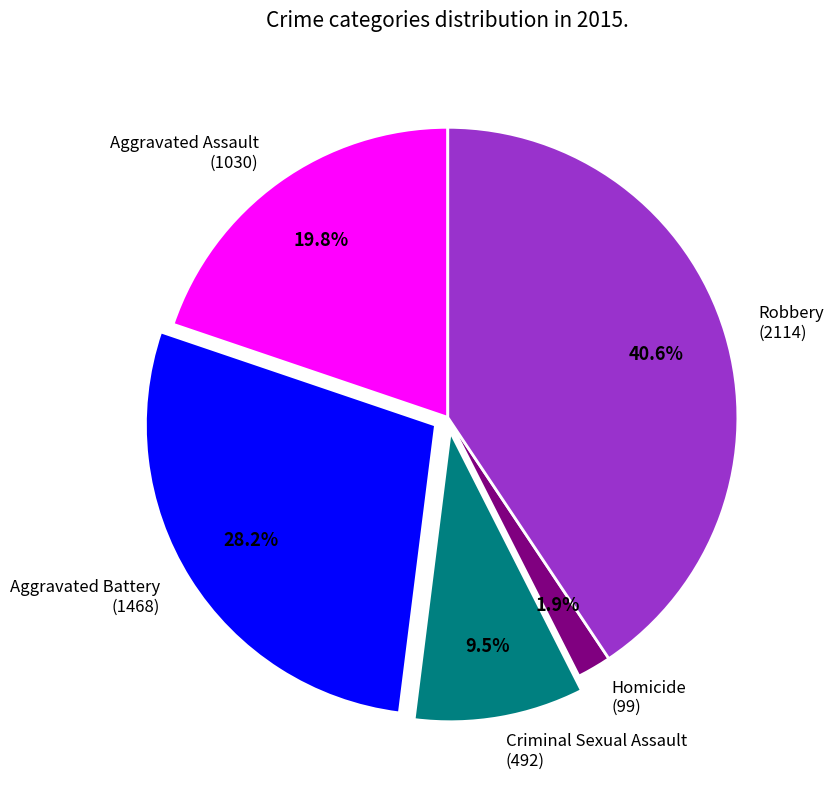

What is the total percentage of Homicide (99) and Aggravated Assault (1030)?

21.7%